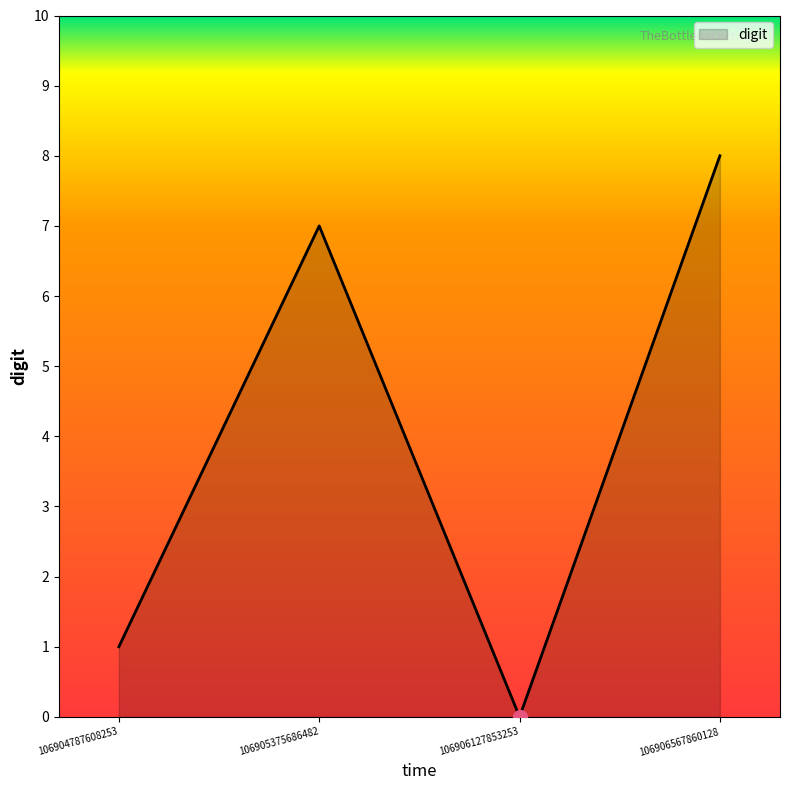

The chart shows a value of 1 at 106904787608253. True or false?

True